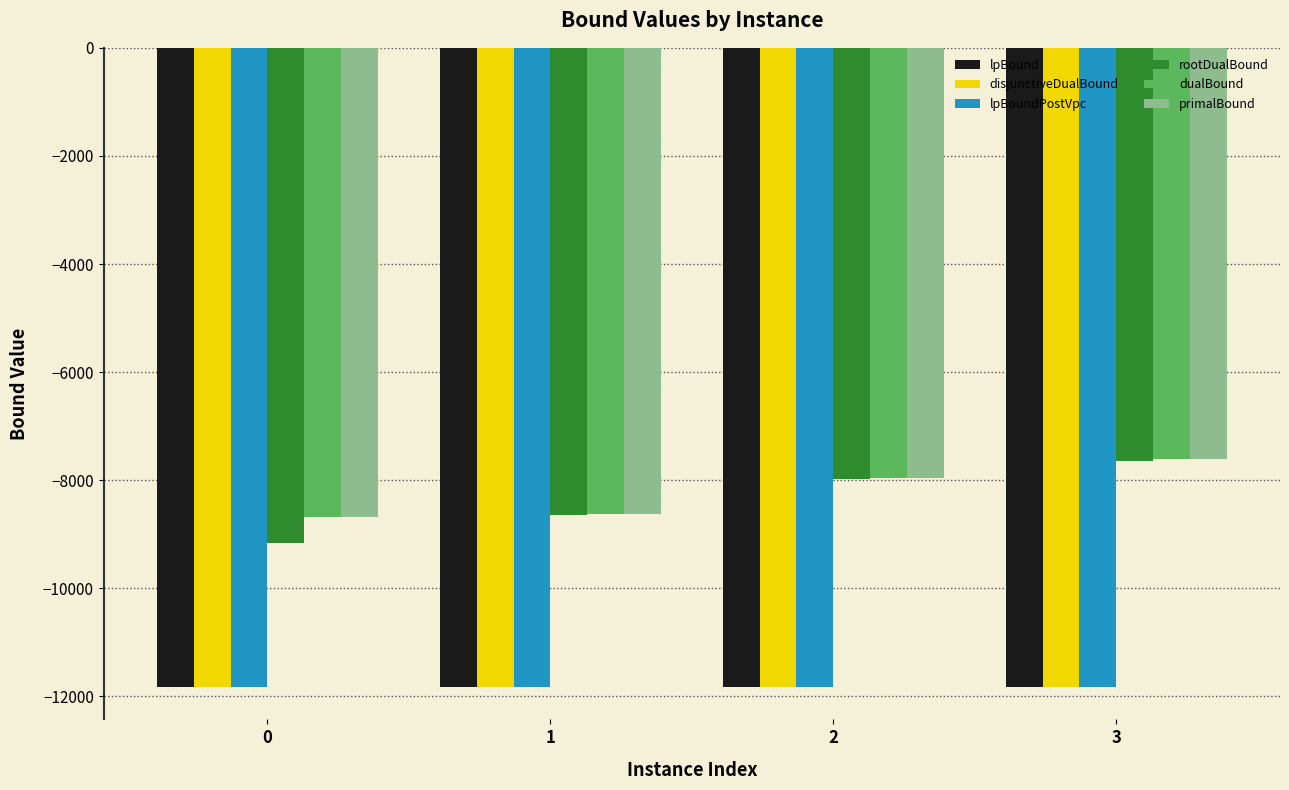

Between 0 and 1, which series saw the biggest shift?

rootDualBound